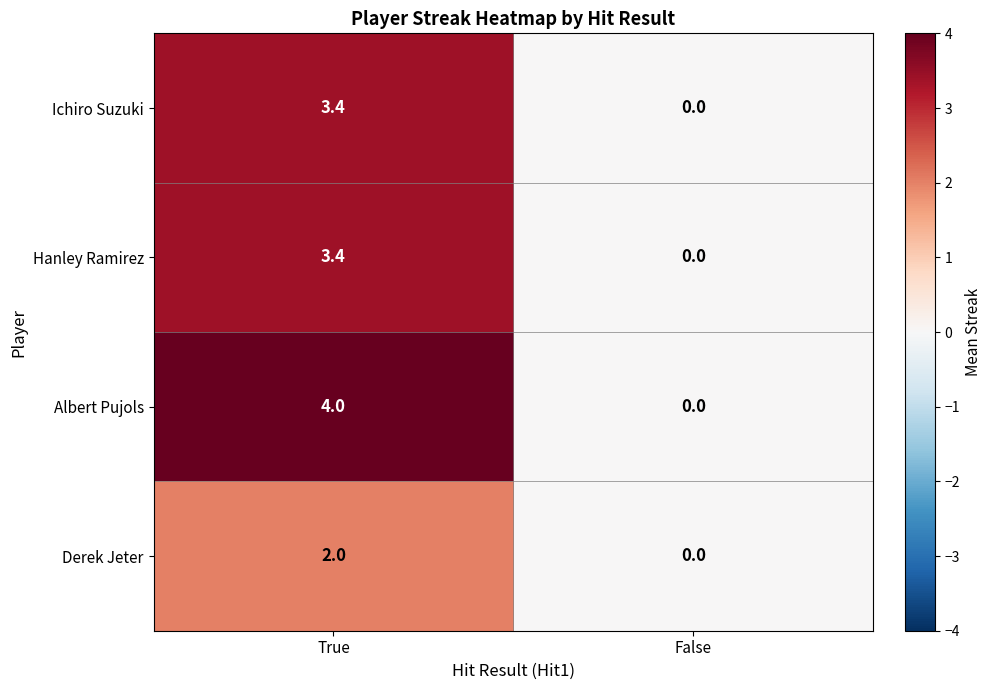

What is the sum of all Hanley Ramirez values?

3.4